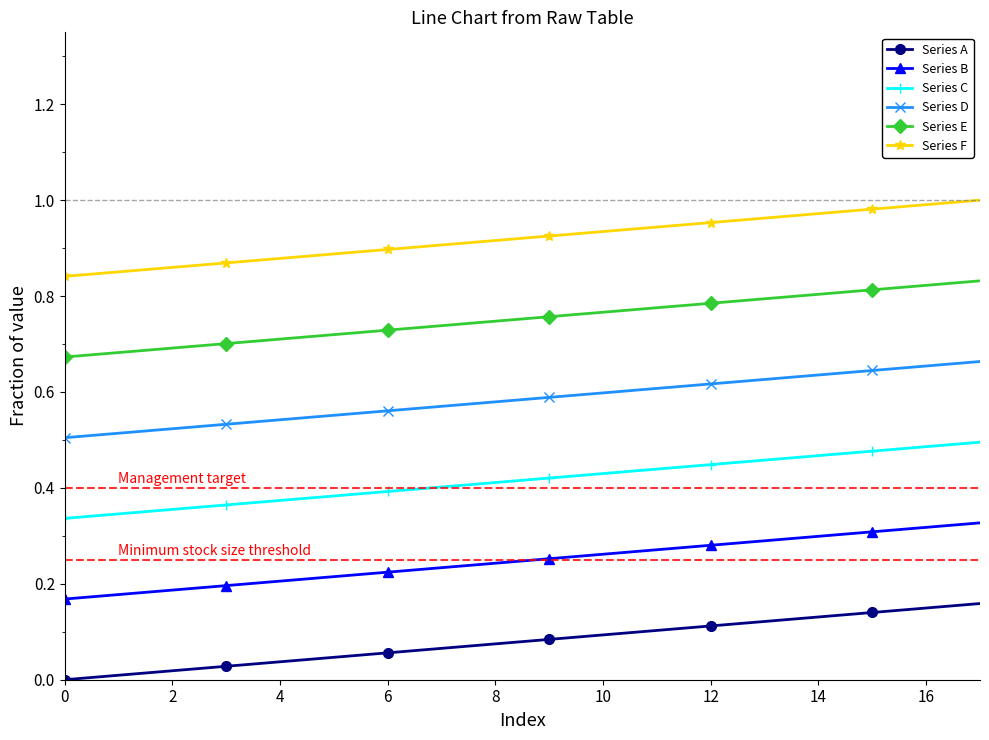

What is the sum of all Series E values?

13.5